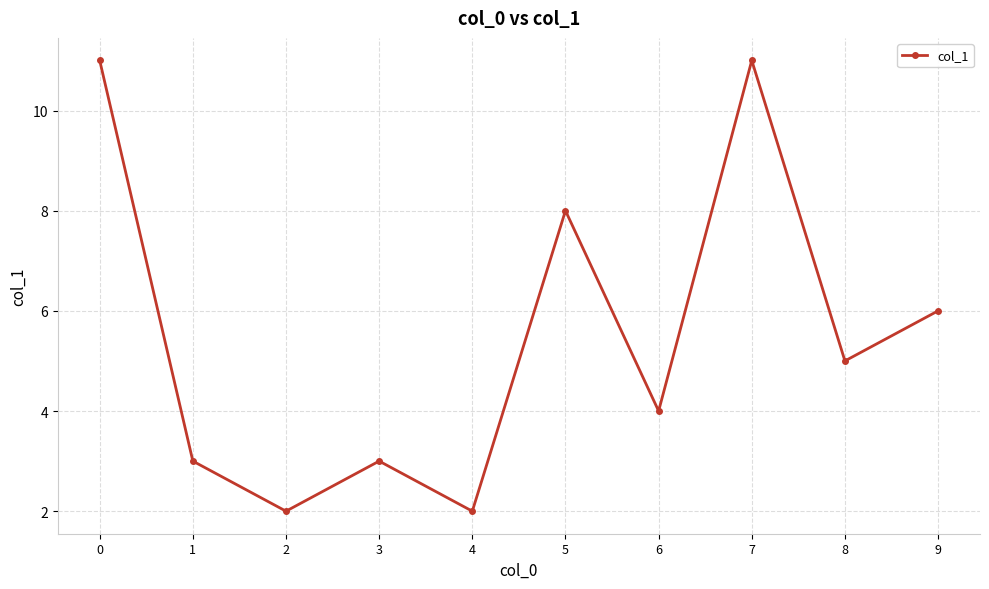

The value at 0 is 16. True or false?

False